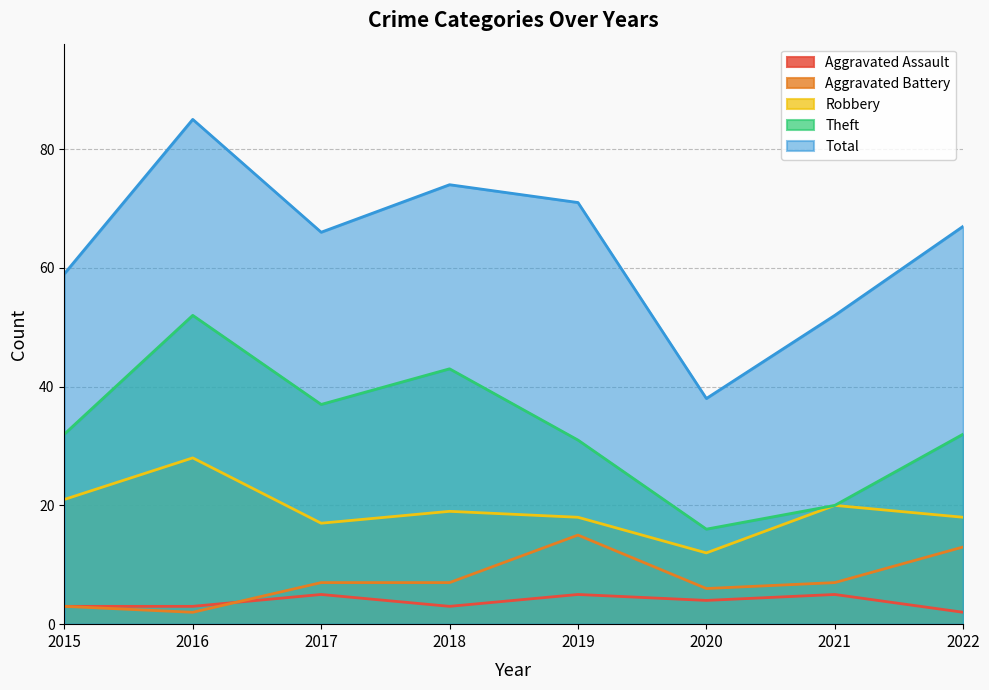

What is the maximum value shown in the chart?

85